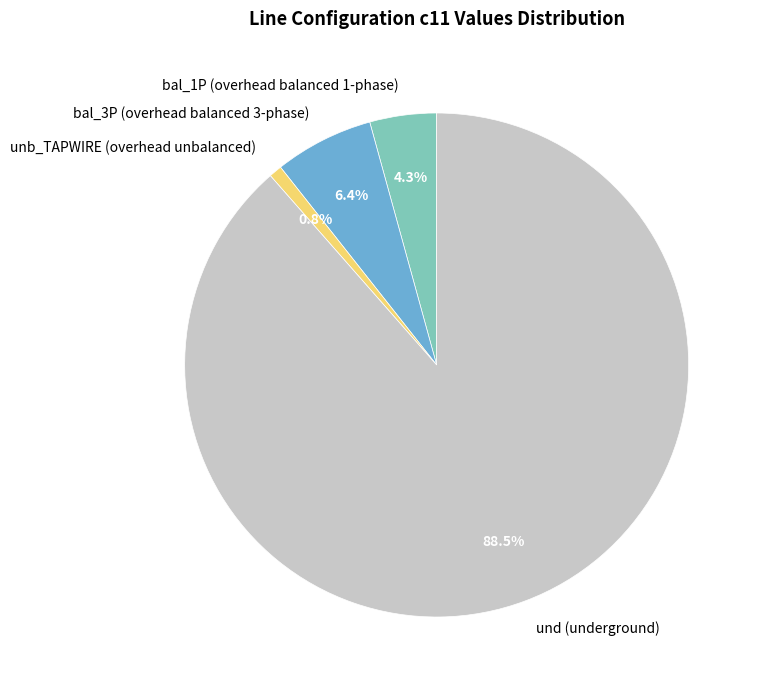

Which category has the biggest portion of the pie?

und (underground)